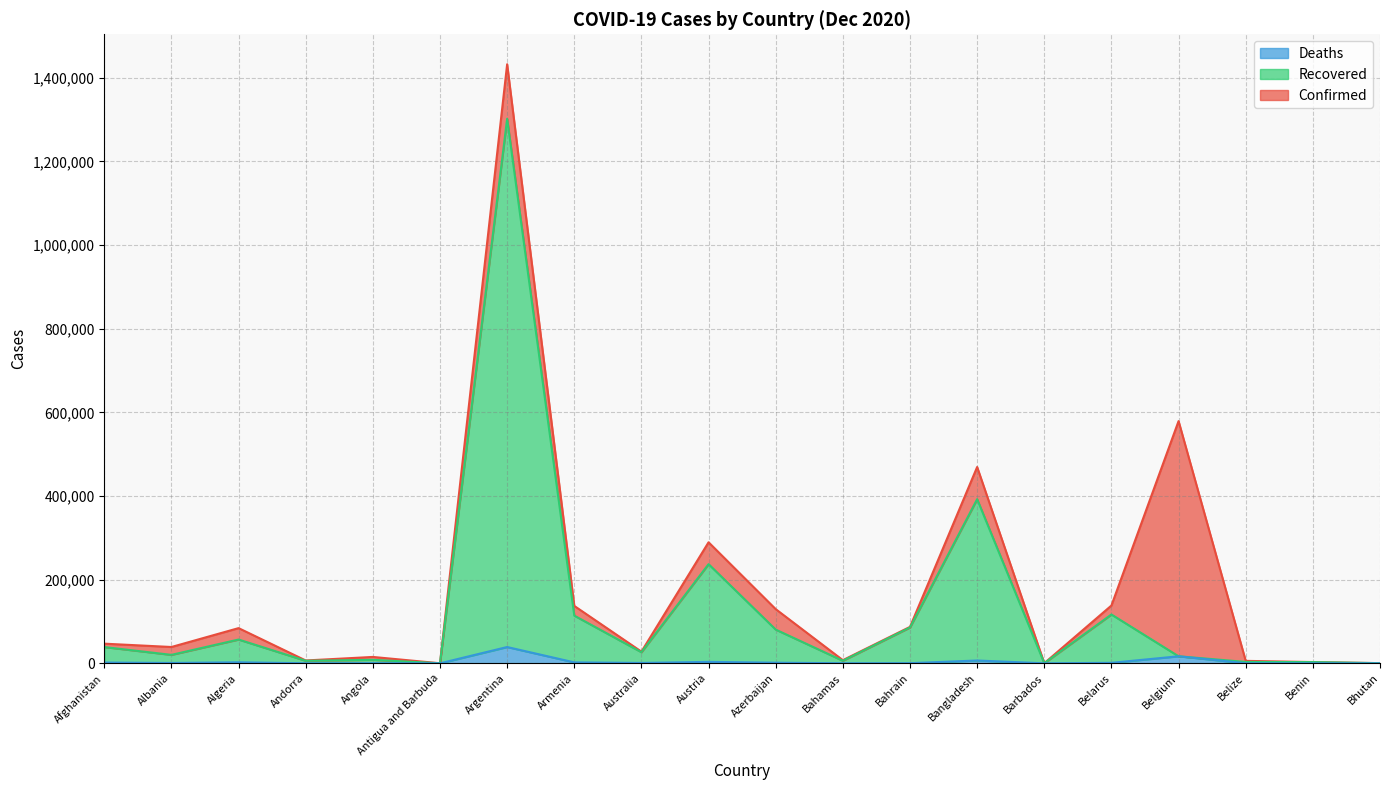

List the series in order of their overall mean, lowest first.

Deaths, Recovered, Confirmed